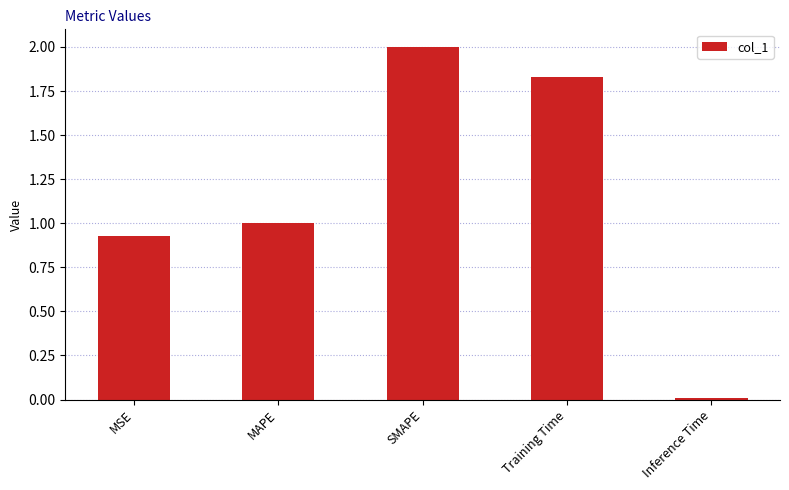

What is the average value?

1.2